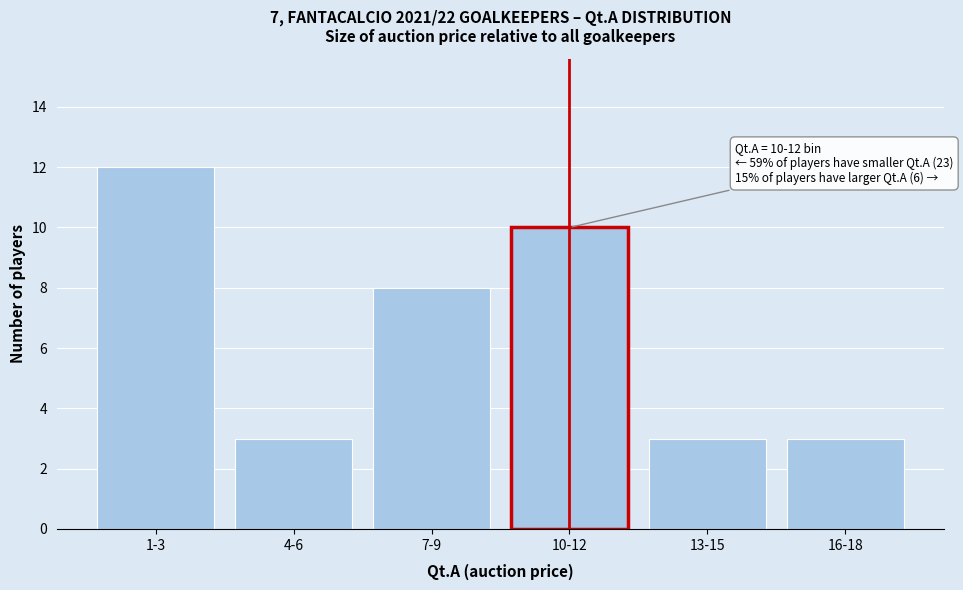

Reading left to right, transcribe all the data shown in this chart.

1-3=12	4-6=3	7-9=8	10-12=10	13-15=3	16-18=3